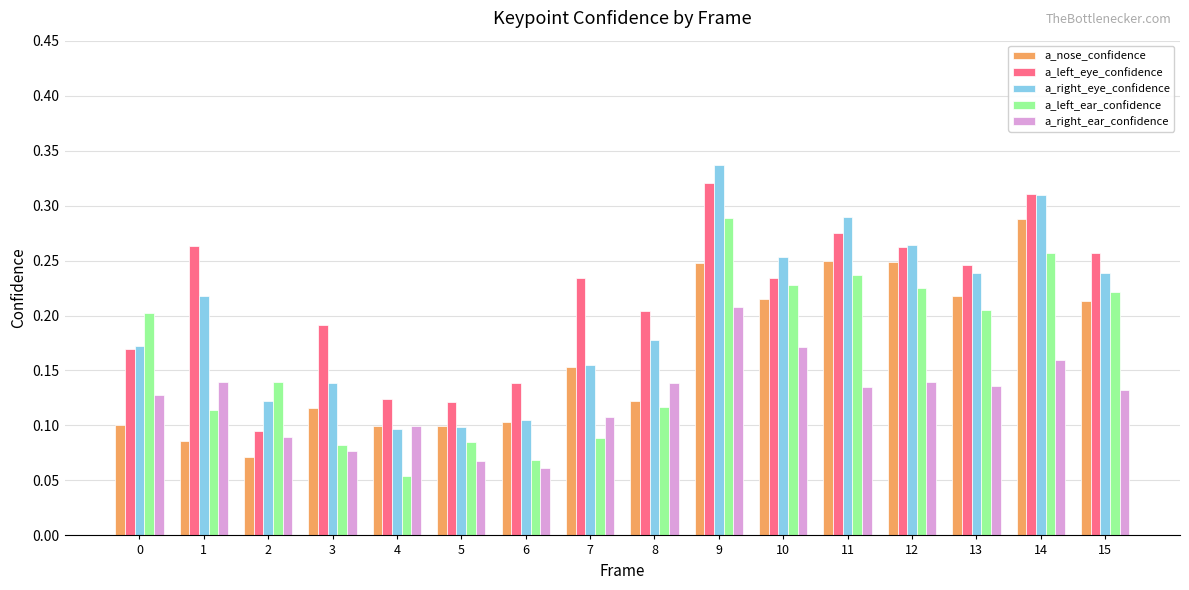

How many a_right_ear_confidence values are between 0 and 1?

16